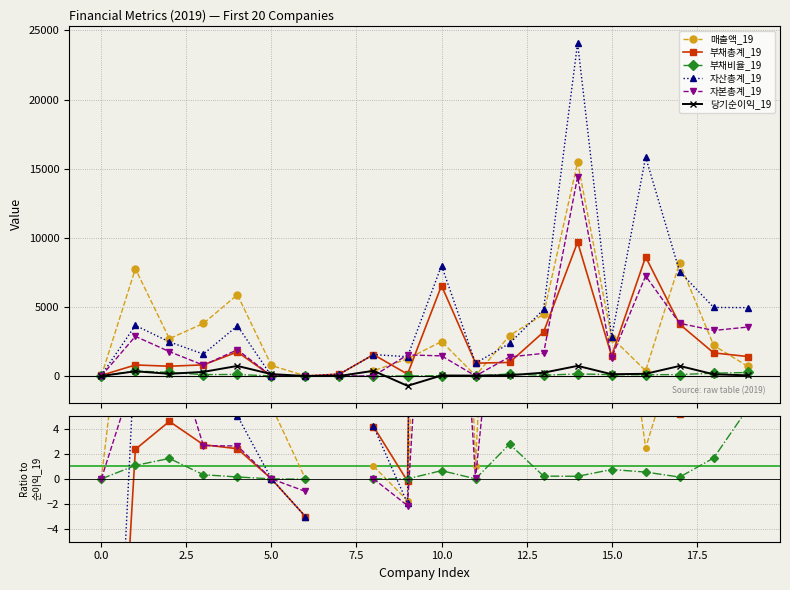

What is the average value of the 당기순이익_19 series?

176.8